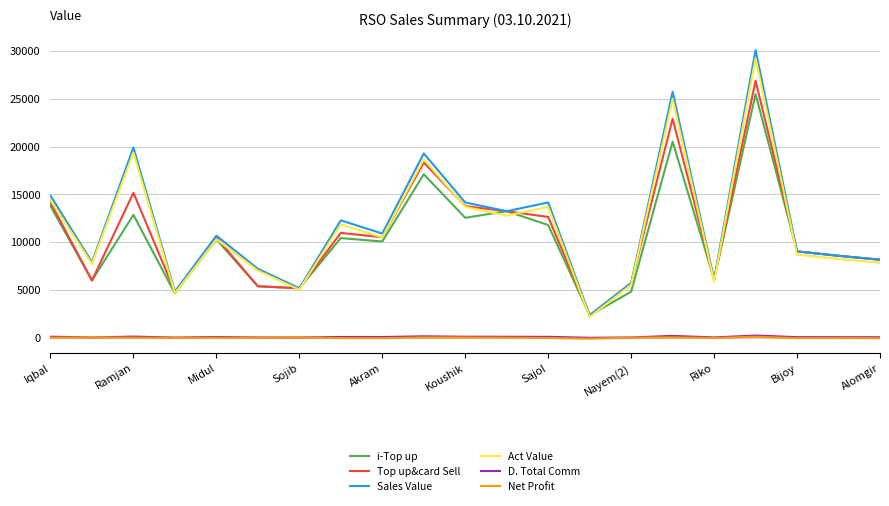

What is the difference between the second highest and minimum values in the Sales Value series?

23371.0